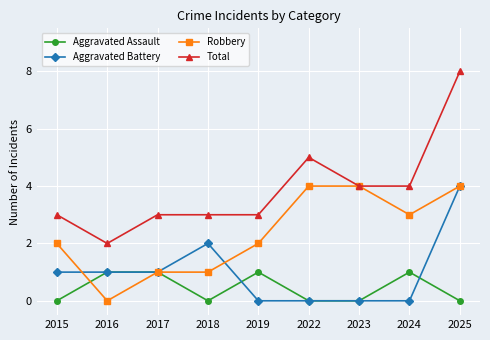

What is the maximum value for Aggravated Battery?

4